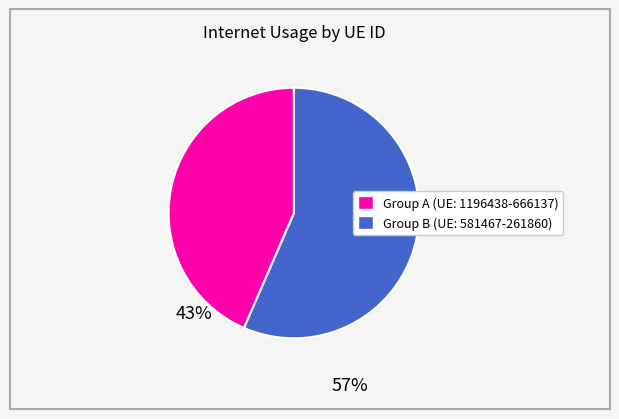

Does any single category account for the majority?

Yes